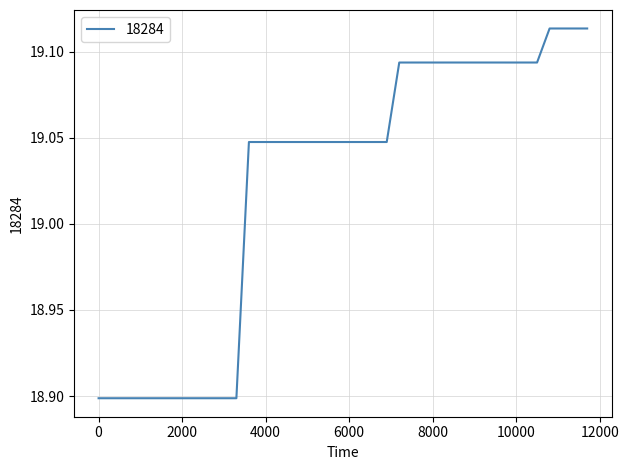

What is the minimum value shown in the chart?

18.9